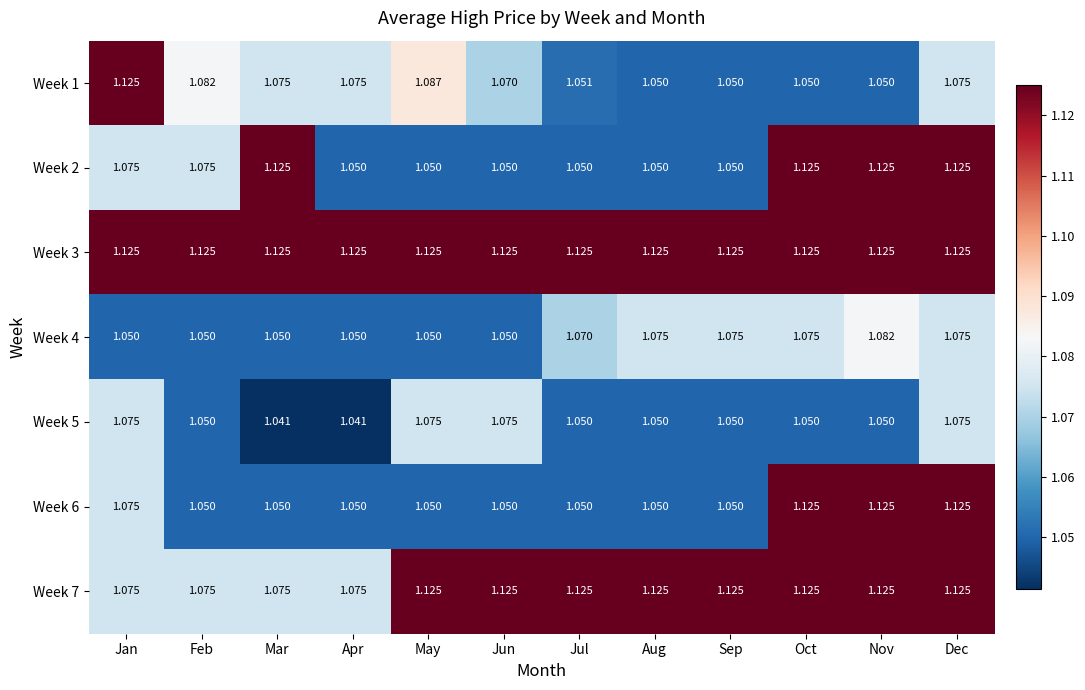

At which category is the sum across all series the highest?

Dec